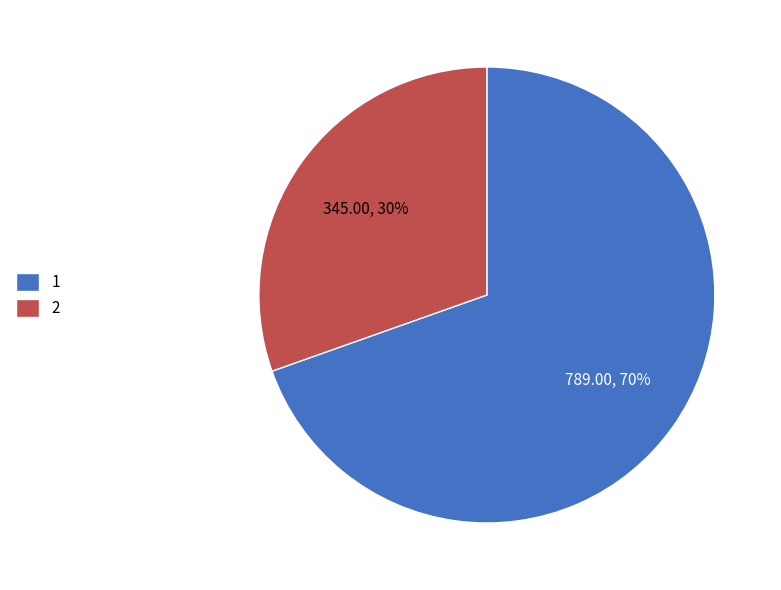

Is the sum of 2 and 1 greater than half?

Yes